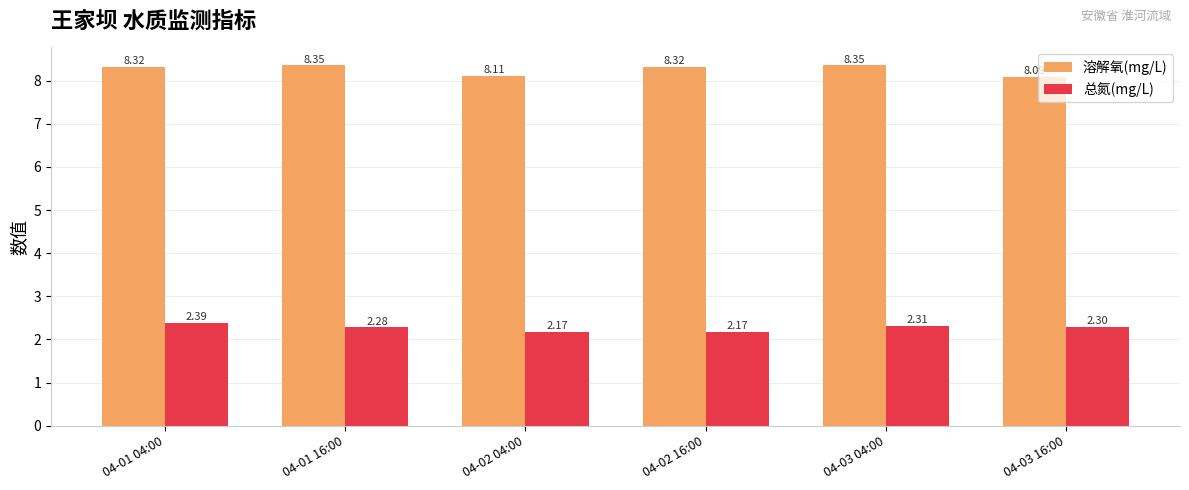

What is the sum of all 总氮(mg/L) values?

13.6